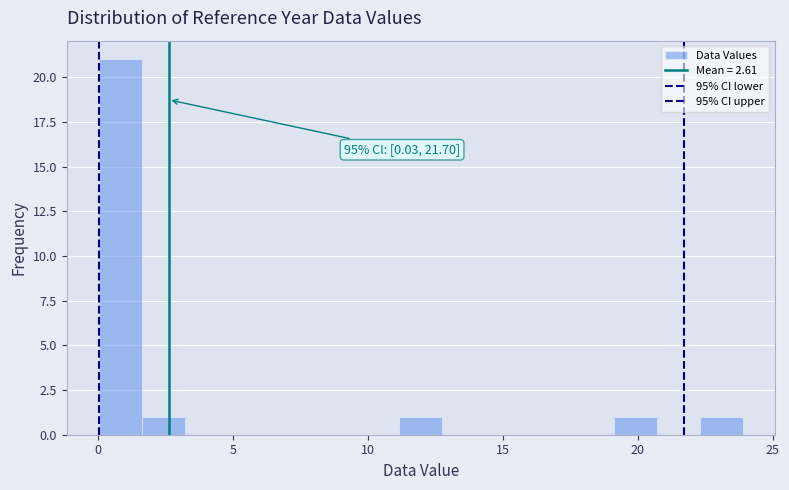

Around what value on the x-axis is the tallest bar? Give the approximate position of its centre, as read against the axis.

1.0